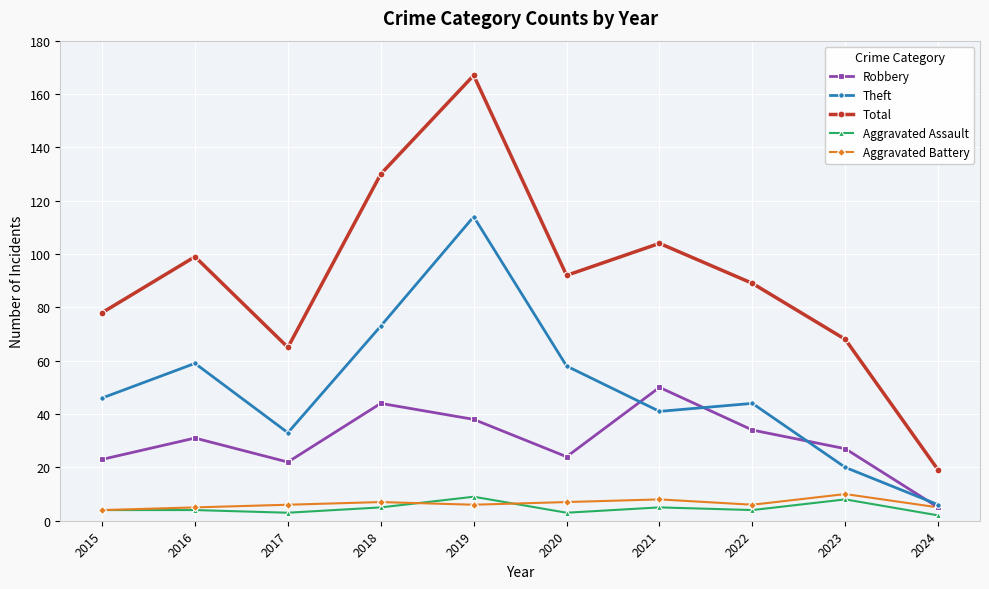

What is the difference between the highest and lowest values at 2017?

62